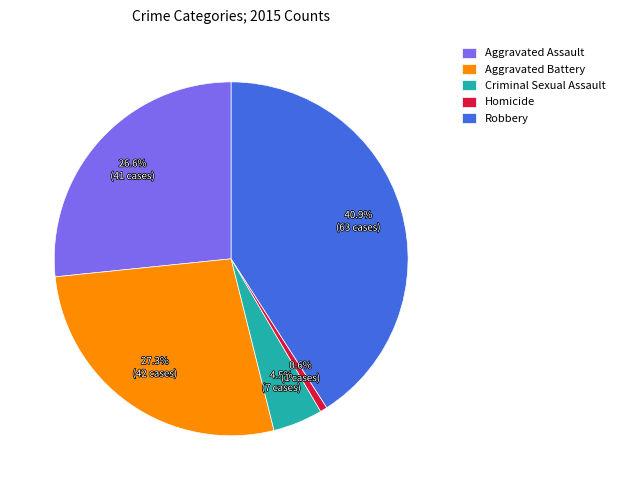

Which slice is the largest?

Robbery